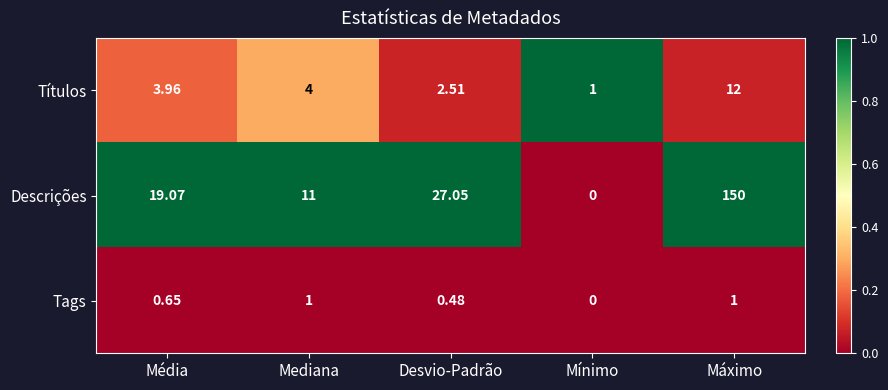

Rank the categories by Descrições value from lowest to highest.

Mínimo, Mediana, Média, Desvio-Padrão, Máximo